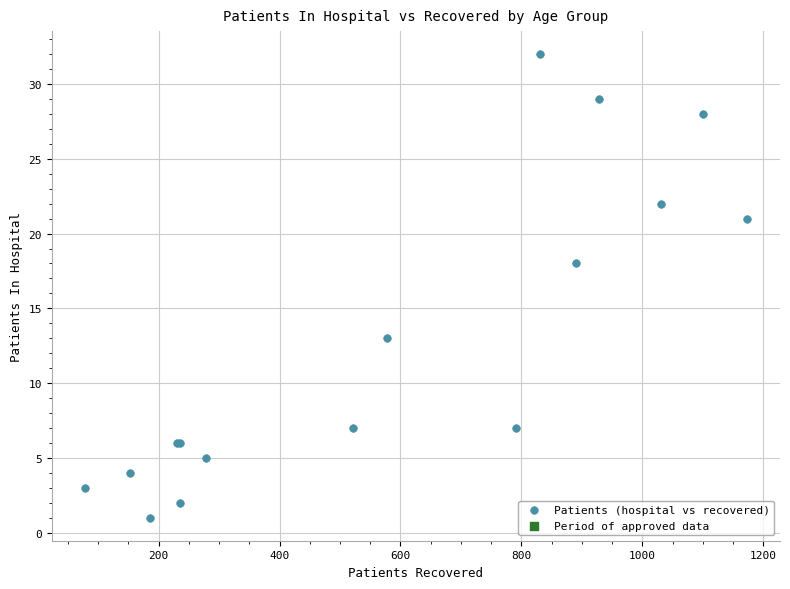

What Y value in the scatter plot is closest to 16?

18